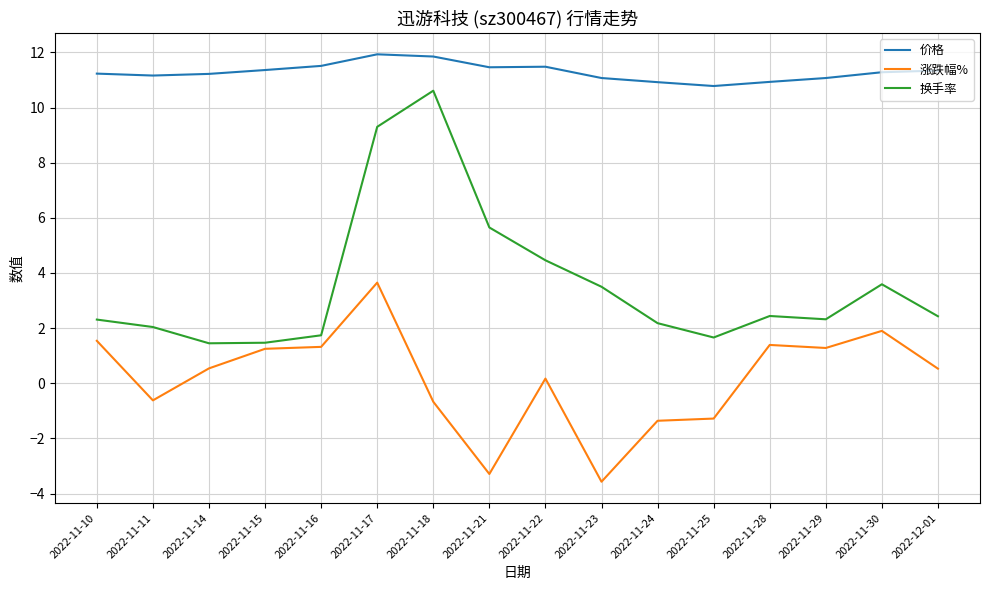

What is the difference between the maximum and minimum values in the 涨跌幅% series?

7.2